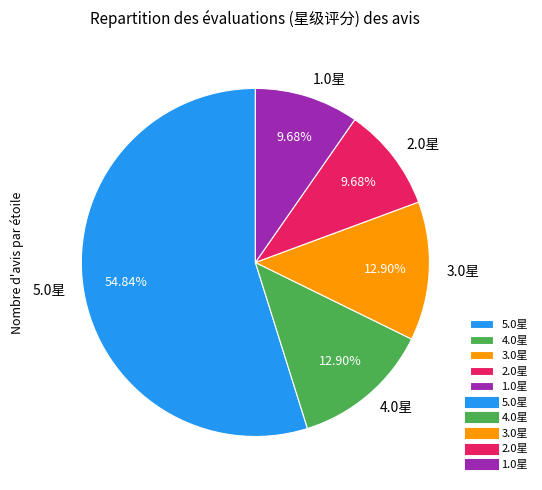

Is there any slice that represents more than half of the pie?

Yes